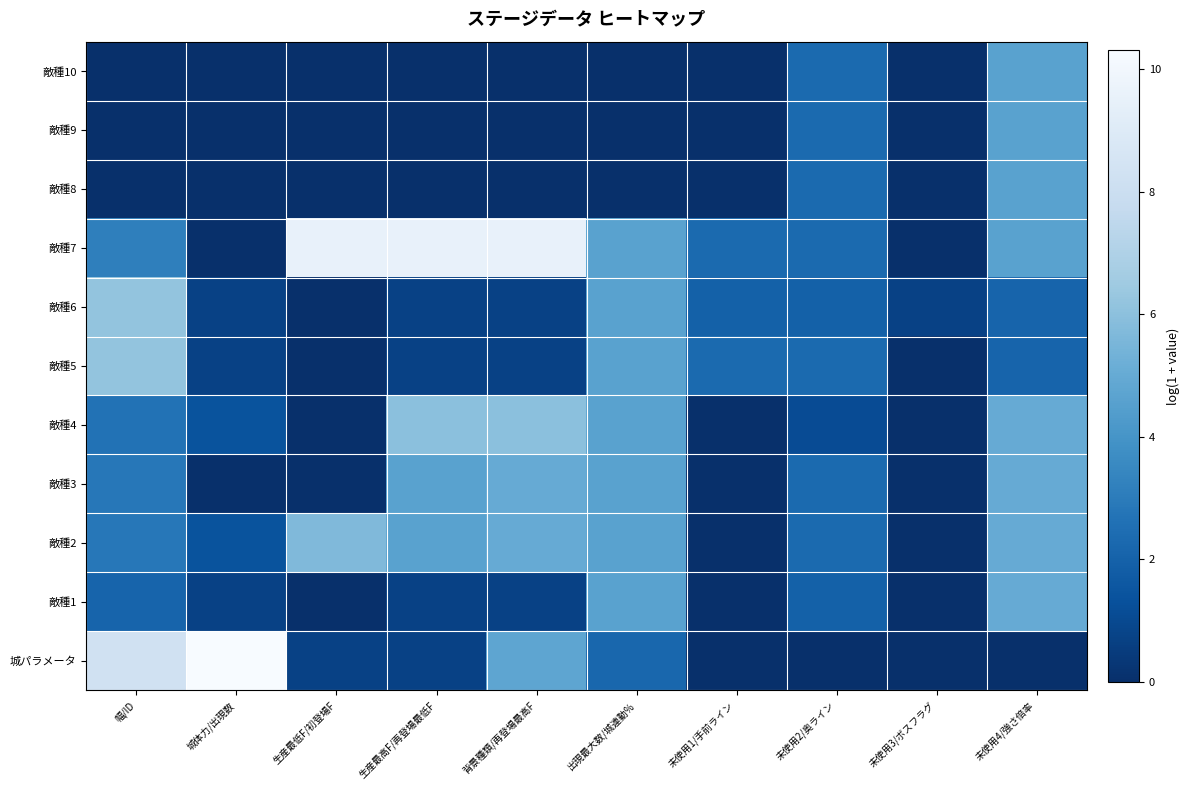

Reading left to right, extract all data points from this chart.

城パラメータ: 幅/ID=8.3	城体力/出現数=10.3	生産最低F/初登場F=0.7	生産最高F/再登場最低F=0.7	背景種類/再登場最高F=4.8	出現最大数/城連動%=2.2	未使用1/手前ライン=0.0	未使用2/奥ライン=0.0	未使用3/ボスフラグ=0.0	未使用4/強さ倍率=0.0
敵種1: 幅/ID=2.1	城体力/出現数=0.7	生産最低F/初登場F=0.0	生産最高F/再登場最低F=0.7	背景種類/再登場最高F=0.7	出現最大数/城連動%=4.6	未使用1/手前ライン=0.0	未使用2/奥ライン=1.9	未使用3/ボスフラグ=0.0	未使用4/強さ倍率=5.0
敵種2: 幅/ID=2.8	城体力/出現数=1.4	生産最低F/初登場F=5.7	生産最高F/再登場最低F=4.6	背景種類/再登場最高F=5.0	出現最大数/城連動%=4.6	未使用1/手前ライン=0.0	未使用2/奥ライン=2.3	未使用3/ボスフラグ=0.0	未使用4/強さ倍率=5.0
敵種3: 幅/ID=2.8	城体力/出現数=0.0	生産最低F/初登場F=0.0	生産最高F/再登場最低F=4.6	背景種類/再登場最高F=5.0	出現最大数/城連動%=4.6	未使用1/手前ライン=0.0	未使用2/奥ライン=2.3	未使用3/ボスフラグ=0.0	未使用4/強さ倍率=5.0
敵種4: 幅/ID=2.6	城体力/出現数=1.4	生産最低F/初登場F=0.0	生産最高F/再登場最低F=6.0	背景種類/再登場最高F=6.0	出現最大数/城連動%=4.6	未使用1/手前ライン=0.0	未使用2/奥ライン=1.1	未使用3/ボスフラグ=0.0	未使用4/強さ倍率=5.0
敵種5: 幅/ID=6.2	城体力/出現数=0.7	生産最低F/初登場F=0.0	生産最高F/再登場最低F=0.7	背景種類/再登場最高F=0.7	出現最大数/城連動%=4.6	未使用1/手前ライン=2.3	未使用2/奥ライン=2.3	未使用3/ボスフラグ=0.0	未使用4/強さ倍率=2.1
敵種6: 幅/ID=6.2	城体力/出現数=0.7	生産最低F/初登場F=0.0	生産最高F/再登場最低F=0.7	背景種類/再登場最高F=0.7	出現最大数/城連動%=4.6	未使用1/手前ライン=1.9	未使用2/奥ライン=1.9	未使用3/ボスフラグ=0.7	未使用4/強さ倍率=2.1
敵種7: 幅/ID=3.2	城体力/出現数=0.0	生産最低F/初登場F=9.5	生産最高F/再登場最低F=9.5	背景種類/再登場最高F=9.5	出現最大数/城連動%=4.6	未使用1/手前ライン=2.3	未使用2/奥ライン=2.3	未使用3/ボスフラグ=0.0	未使用4/強さ倍率=4.6
敵種8: 幅/ID=0.0	城体力/出現数=0.0	生産最低F/初登場F=0.0	生産最高F/再登場最低F=0.0	背景種類/再登場最高F=0.0	出現最大数/城連動%=0.0	未使用1/手前ライン=0.0	未使用2/奥ライン=2.3	未使用3/ボスフラグ=0.0	未使用4/強さ倍率=4.6
敵種9: 幅/ID=0.0	城体力/出現数=0.0	生産最低F/初登場F=0.0	生産最高F/再登場最低F=0.0	背景種類/再登場最高F=0.0	出現最大数/城連動%=0.0	未使用1/手前ライン=0.0	未使用2/奥ライン=2.3	未使用3/ボスフラグ=0.0	未使用4/強さ倍率=4.6
敵種10: 幅/ID=0.0	城体力/出現数=0.0	生産最低F/初登場F=0.0	生産最高F/再登場最低F=0.0	背景種類/再登場最高F=0.0	出現最大数/城連動%=0.0	未使用1/手前ライン=0.0	未使用2/奥ライン=2.3	未使用3/ボスフラグ=0.0	未使用4/強さ倍率=4.6